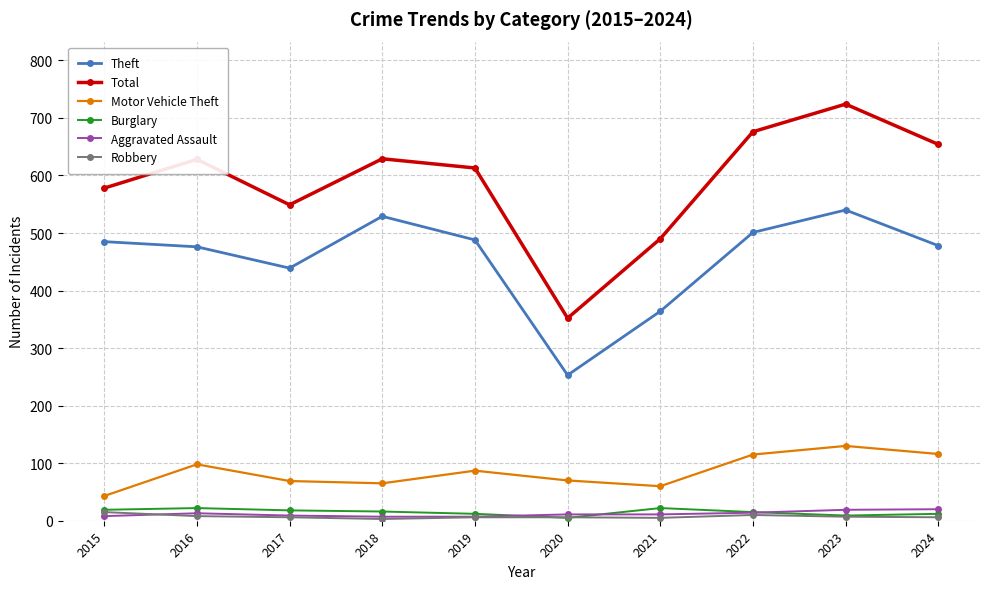

Which series has the widest spread of values?

Total